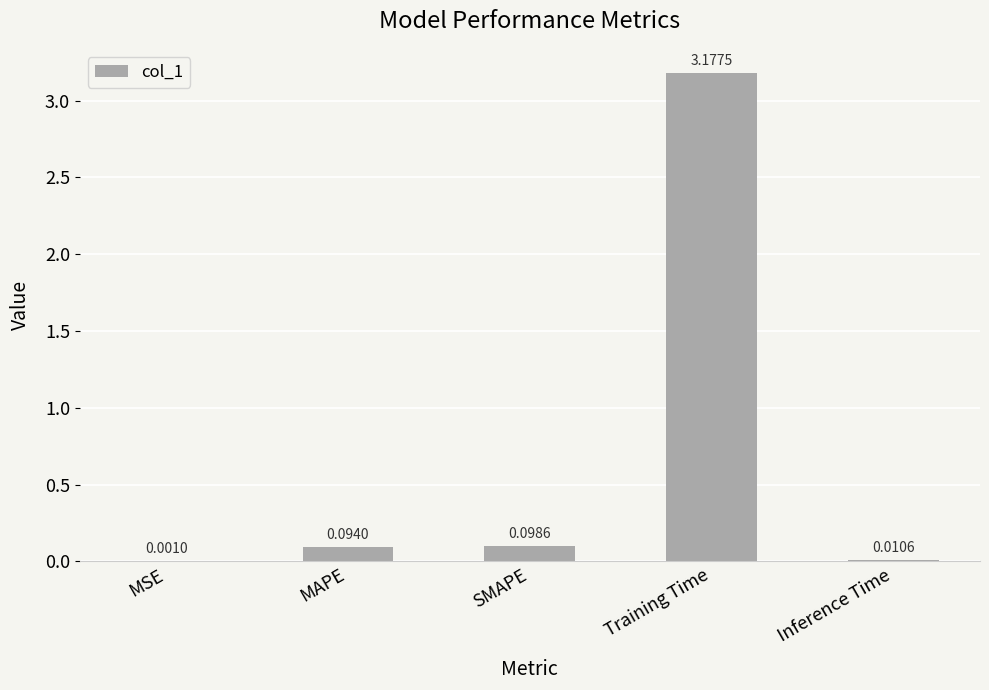

Where is the data nearest to the value 1?

SMAPE